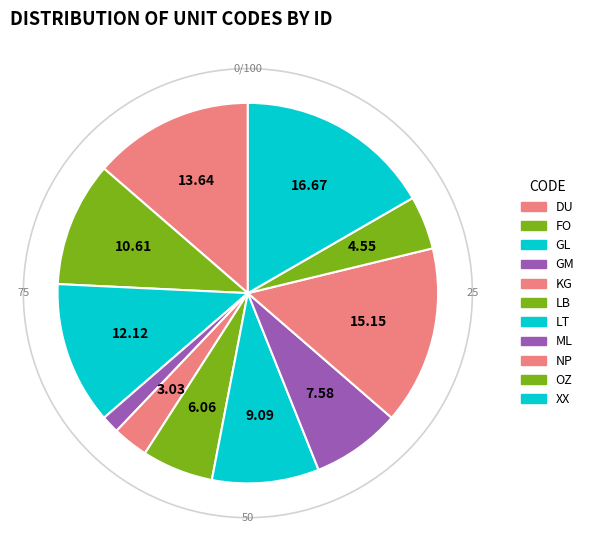

Combined, do OZ and ML account for over 50%?

No